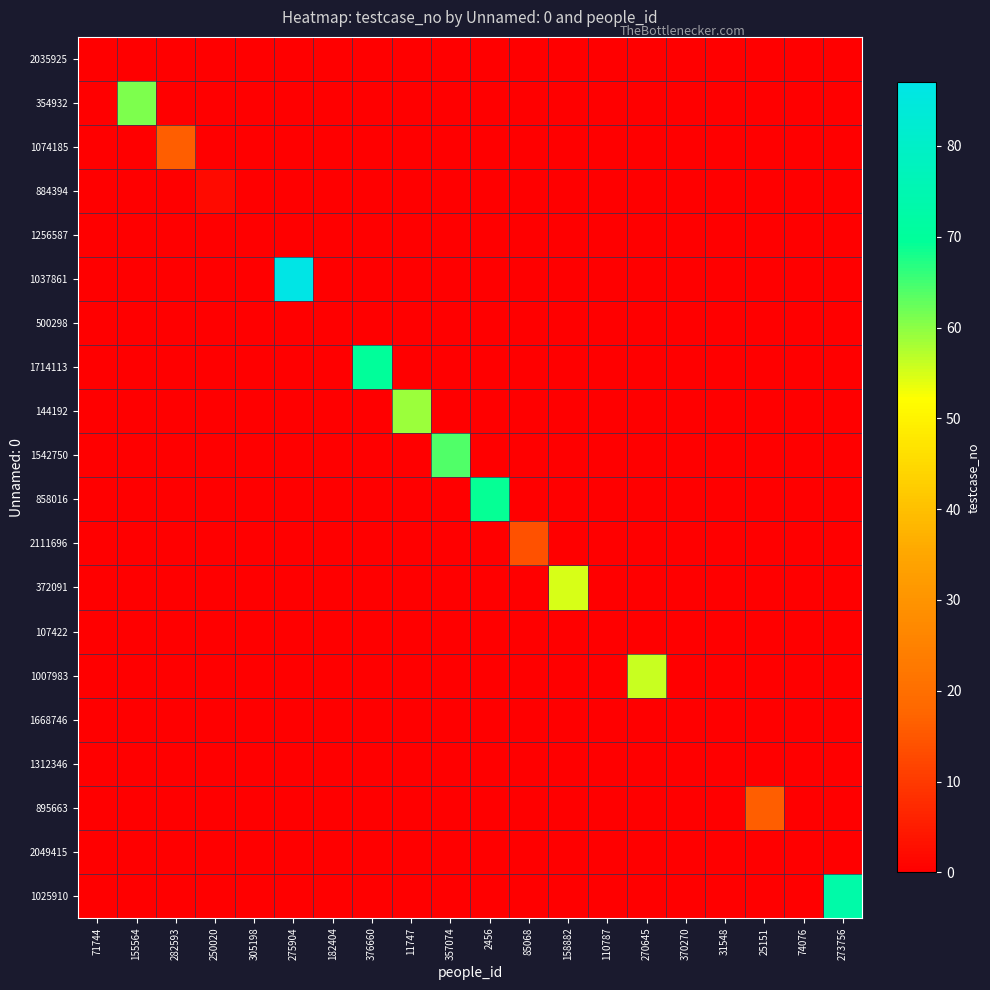

Rank the series at 282593 from highest to lowest value.

1074185, 2035925, 354932, 884394, 1256587, 1037861, 500298, 1714113, 144192, 1542750, 858016, 2111696, 372091, 107422, 1007983, 1668746, 1312346, 895663, 2049415, 1025910